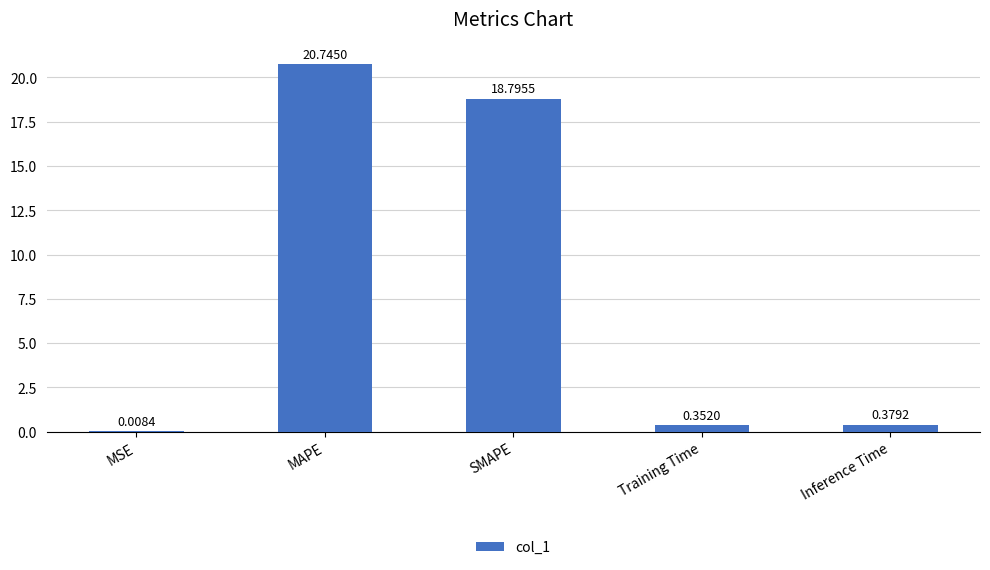

Which category has the highest value across all series?

MAPE